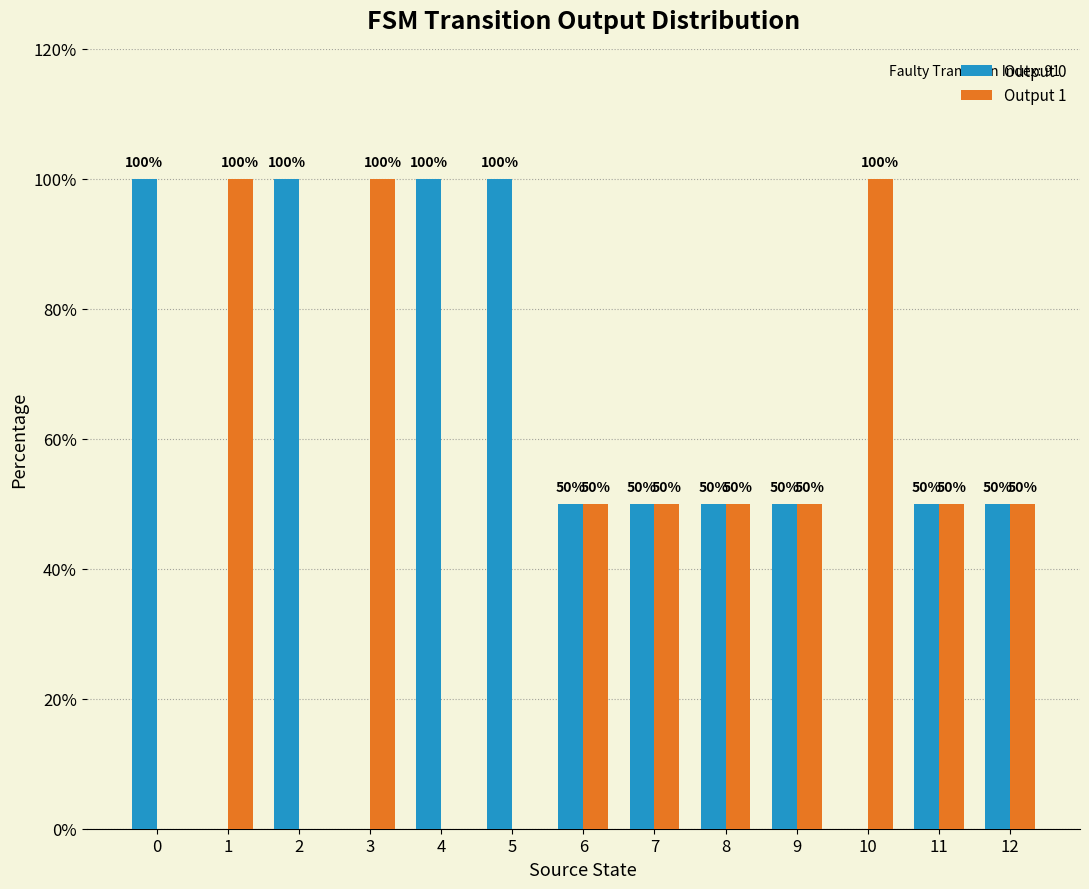

What are all the series names shown in the legend?

Output 0, Output 1